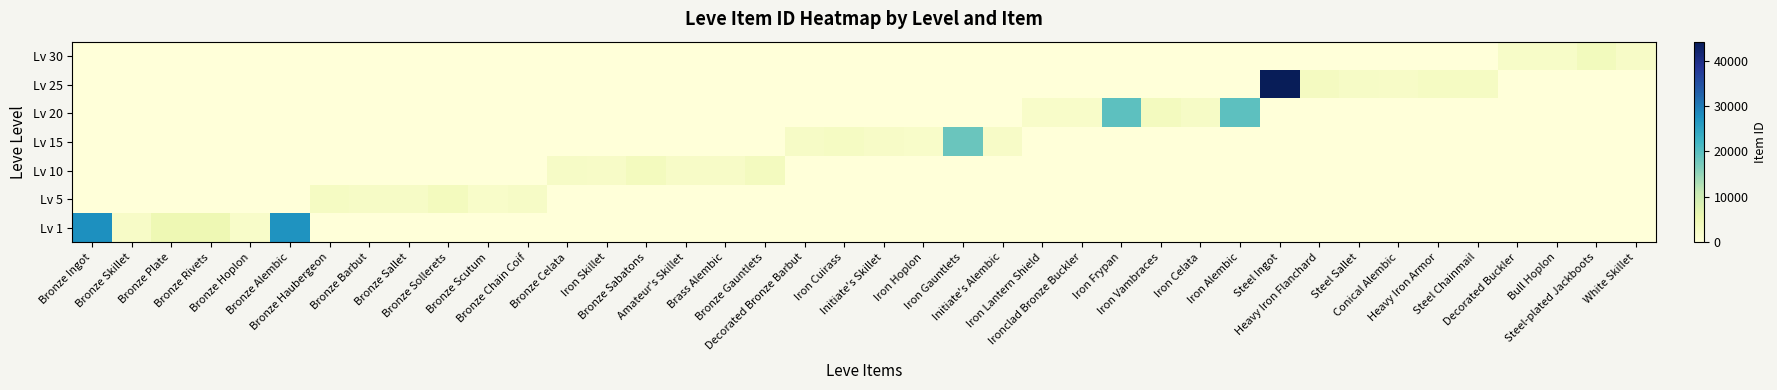

Rank the series by their maximum value, from lowest to highest.

Lv 5, Lv 10, Lv 30, Lv 15, Lv 20, Lv 1, Lv 25